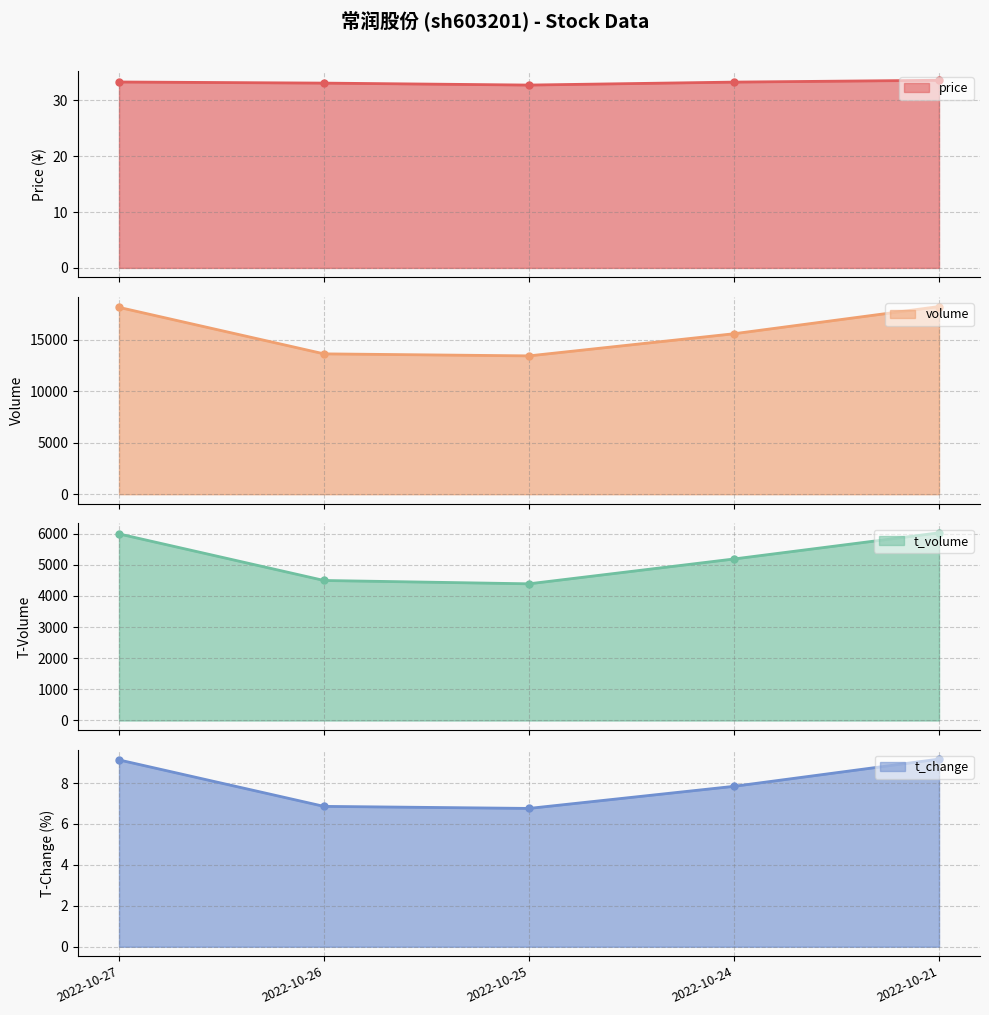

Is it true that volume equals 32526.1 at 2022-10-21?

False